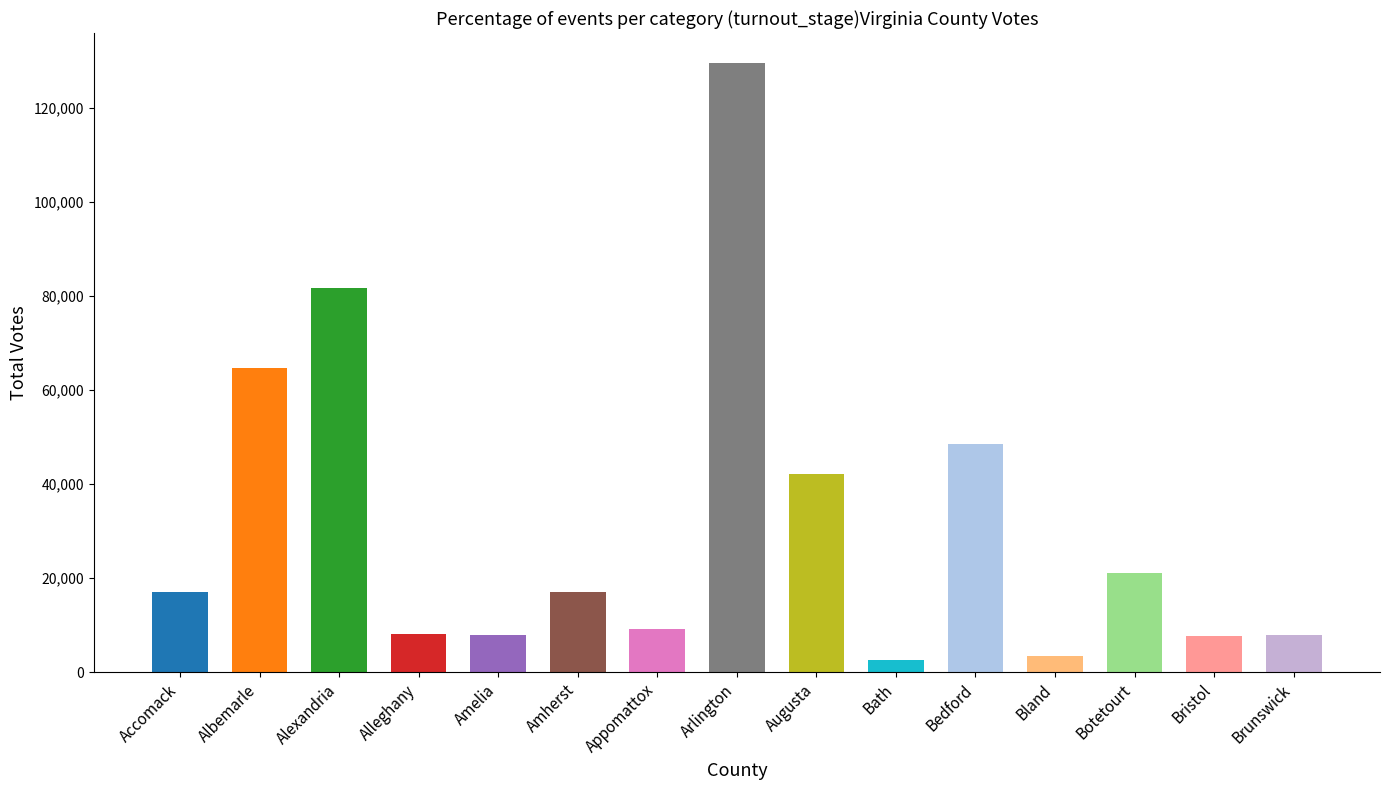

At which label is the value closest to 66005?

Albemarle